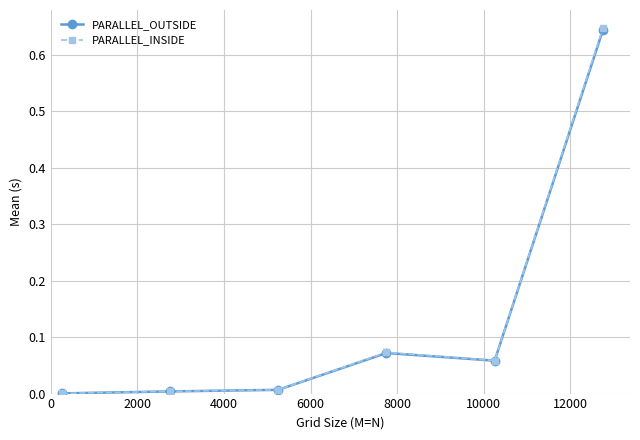

How many series are shown in this chart?

2